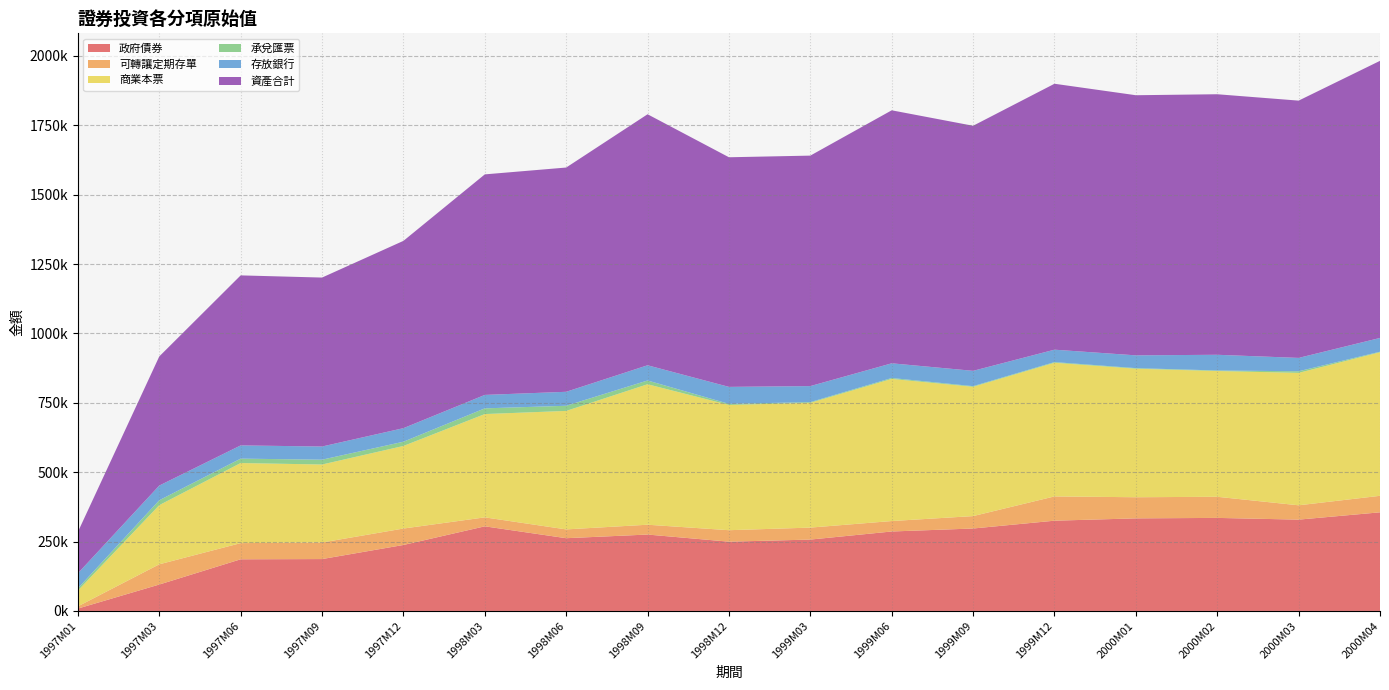

Reading left to right, what are all the values shown in this chart?

政府債券: 8620	95189	186103	186912	237684	304861	262099	275270	249579	257162	286269	297029	325188	333543	335242	329004	355348
可轉讓定期存單: 7996	72894	58281	59674	59251	32327	31714	35412	41356	43126	37665	44722	87484	76146	76115	51645	59495
商業本票: 56785	213167	288524	281031	297510	372191	426905	506097	451308	449625	512053	465843	481498	463098	453090	477126	517128
承兌匯票: 8018	17574	15873	17365	15256	20558	18550	13572	3800	2550	3308	2339	2470	2080	1948	5802	2064
存放銀行: 54296	52927	47624	47458	48842	48400	50343	54810	61242	57691	52924	55169	44687	46015	56562	48101	49564
資產合計: 149096	465290	612612	608747	674843	794613	807987	904386	827330	830401	911565	882970	958133	937242	938718	927001	998423